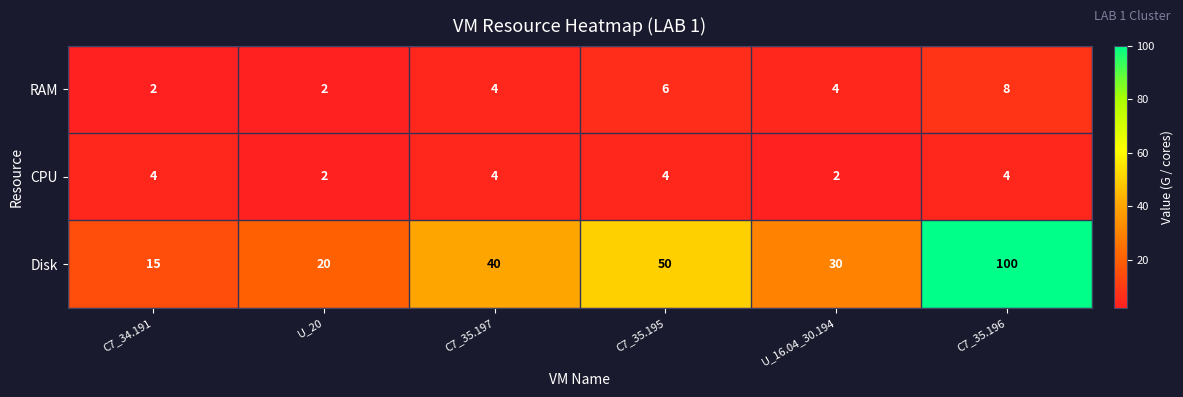

At which category does the chart reach its peak across all series?

C7_35.196